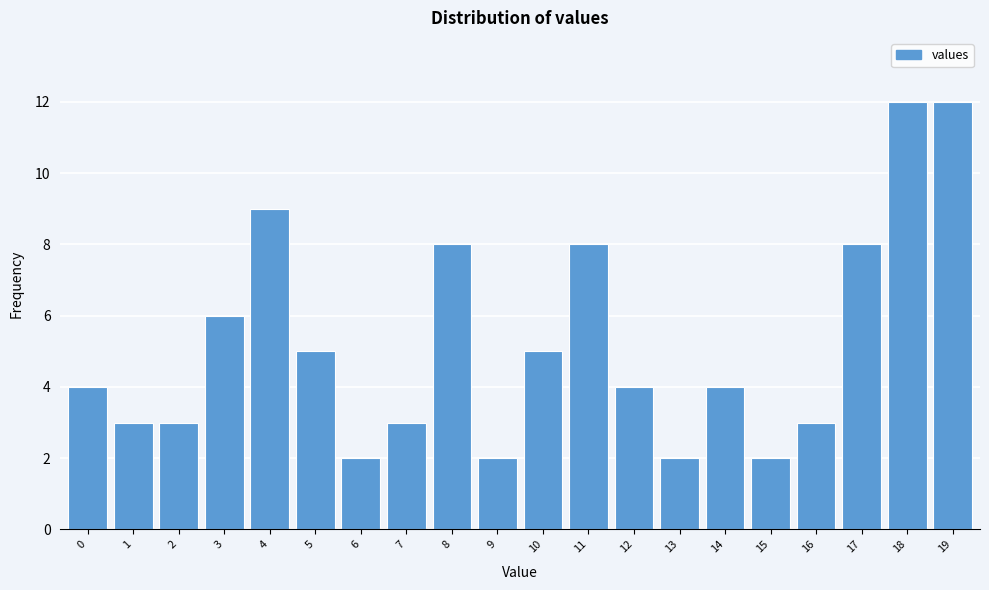

Reading left to right, extract all data points from this chart.

4	3	3	6	9	5	2	3	8	2	5	8	4	2	4	2	3	8	12	12